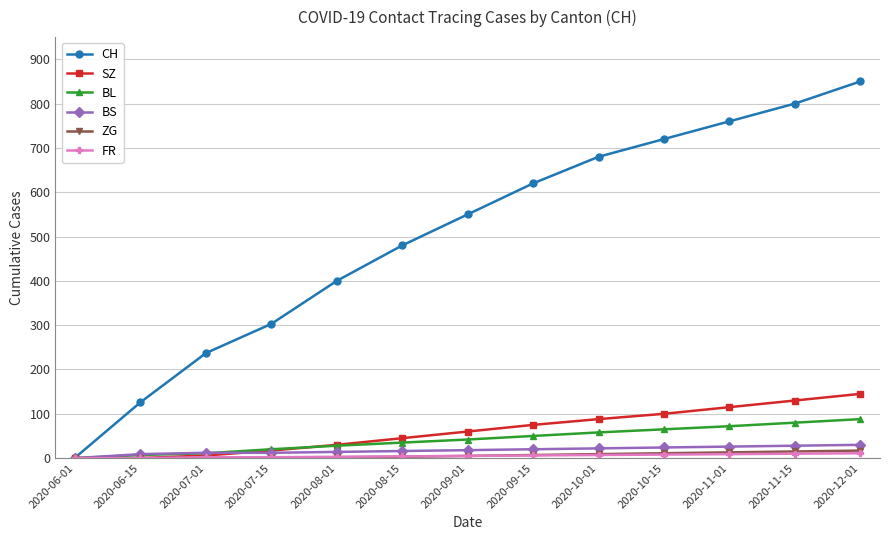

What is the sum of the FR values at 2020-11-01 and 2020-07-15?

11